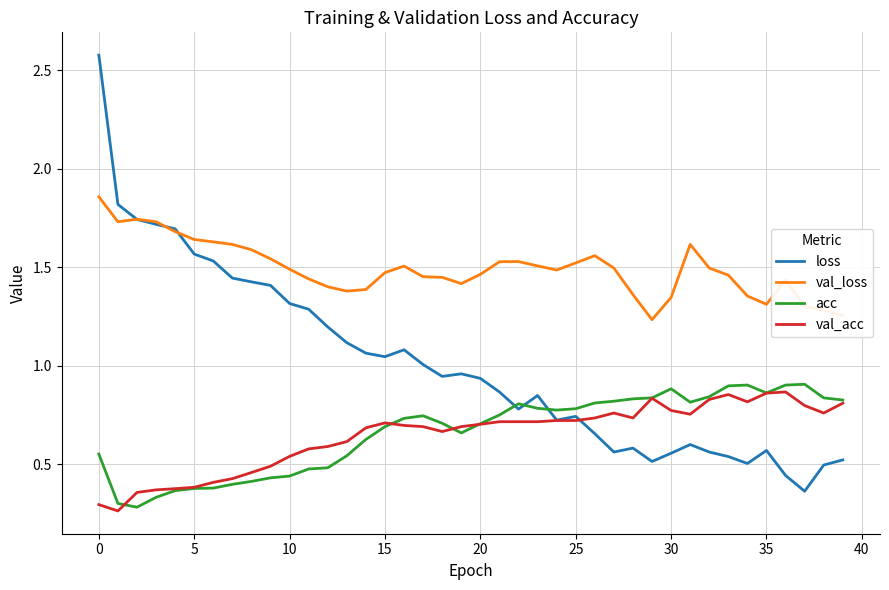

Which series has the largest total across all categories?

val_loss